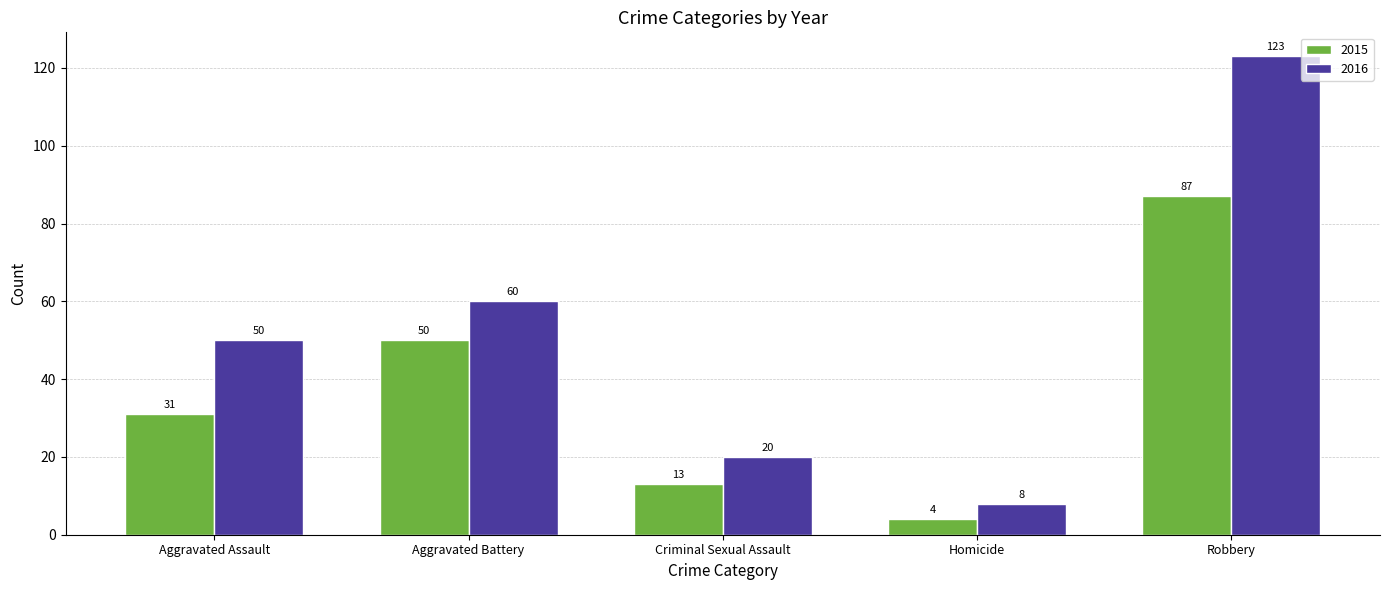

What is the maximum value shown in the chart?

123